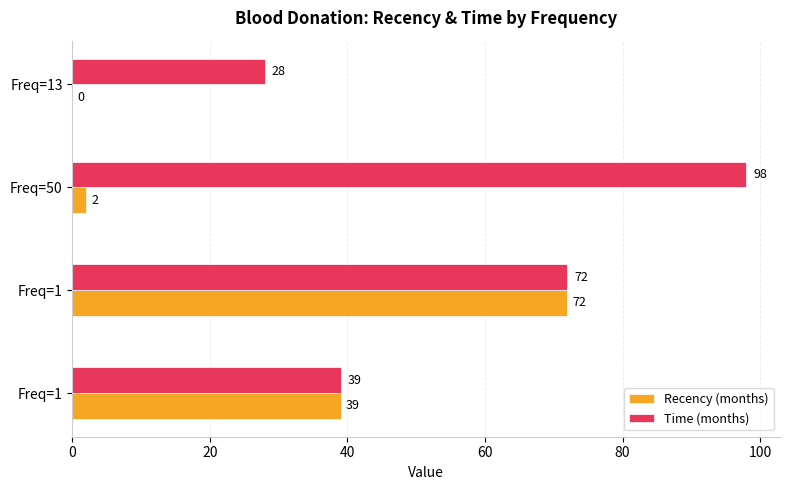

What are all the series names shown in the legend?

Recency (months), Time (months)